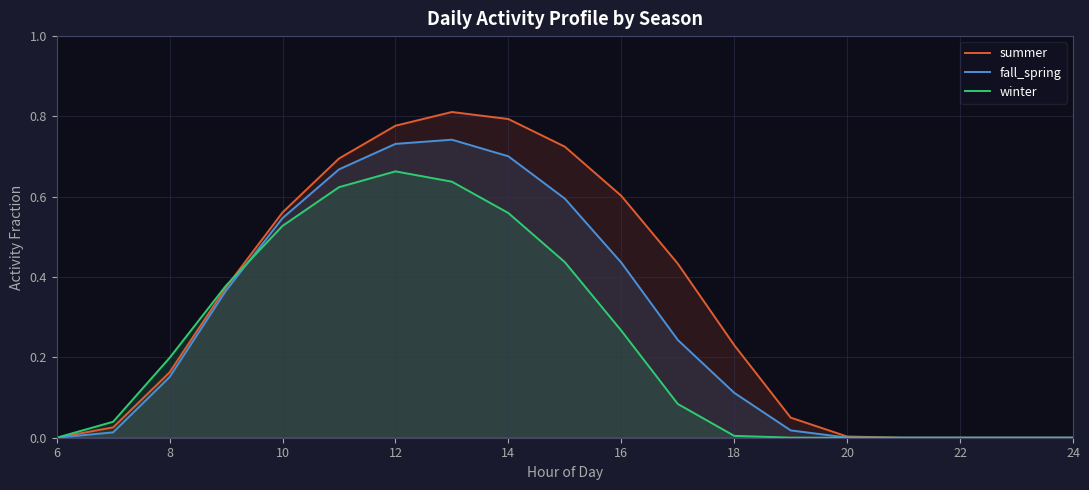

How many data points in fall_spring are above 0?

14